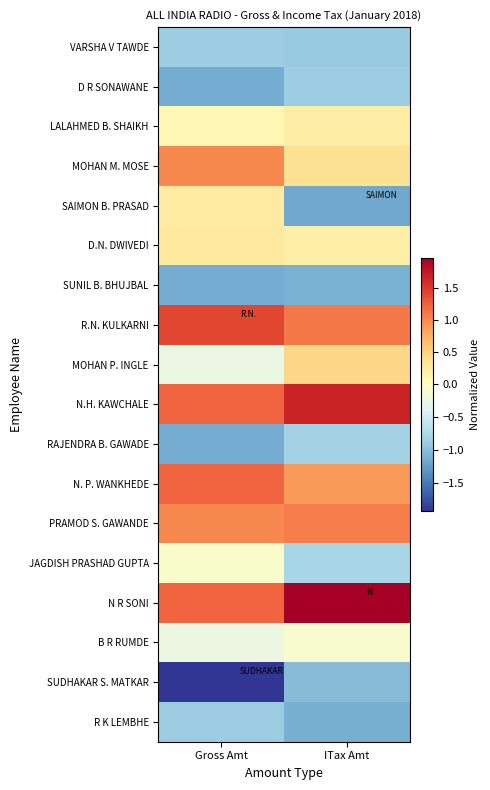

At how many categories does at least one series exceed -1?

2